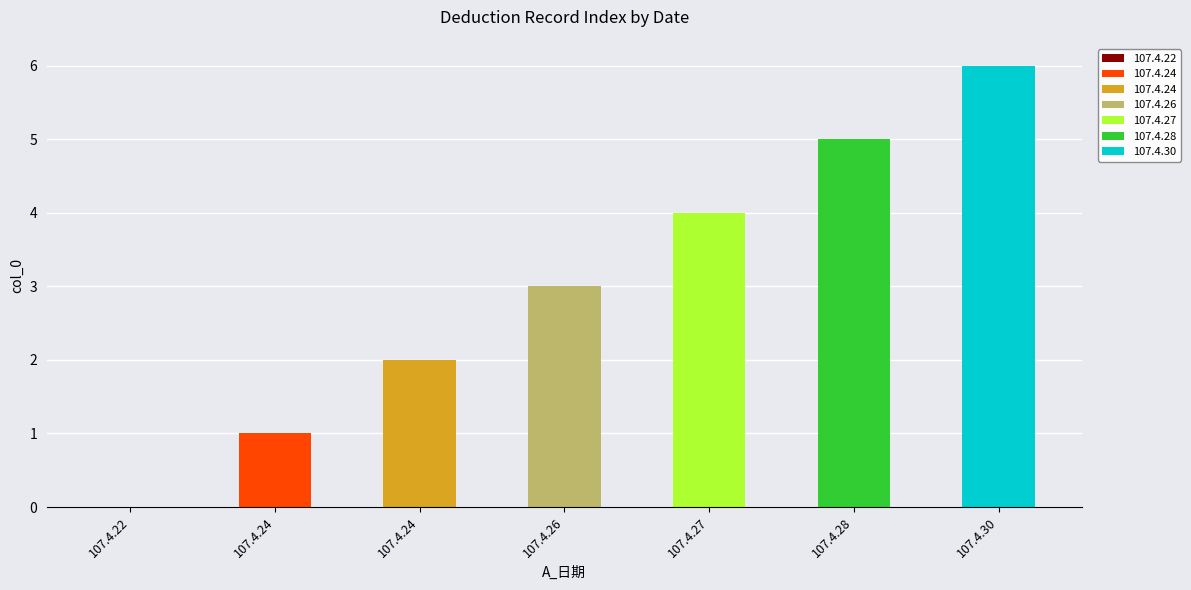

What is the greatest value displayed?

6